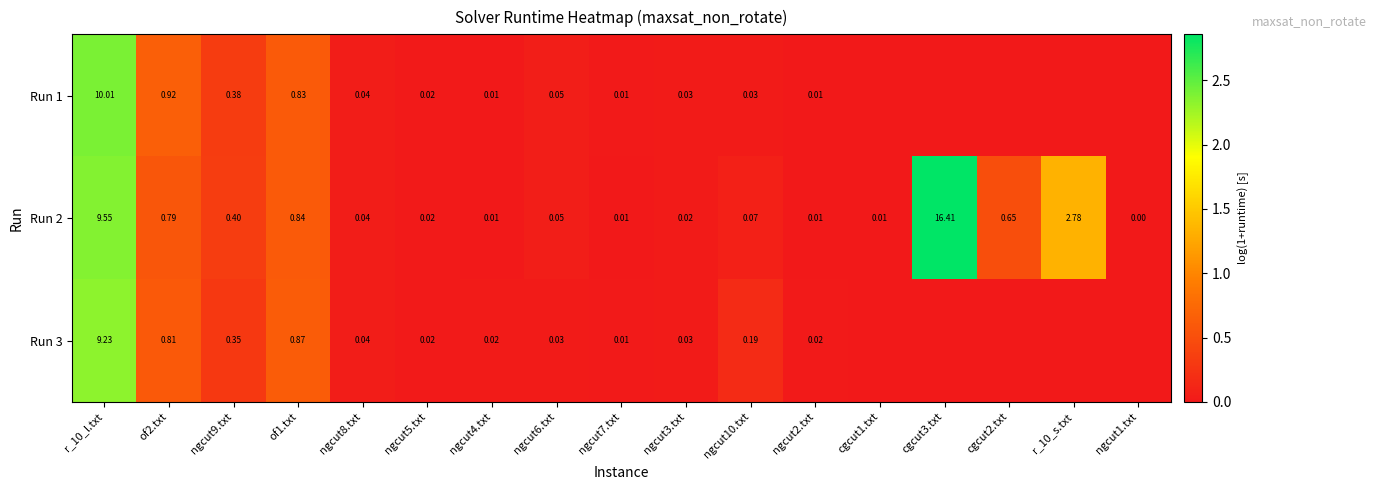

Is the value of Run 1 at r_10_l.txt greater than the value of Run 2 at of2.txt?

Yes